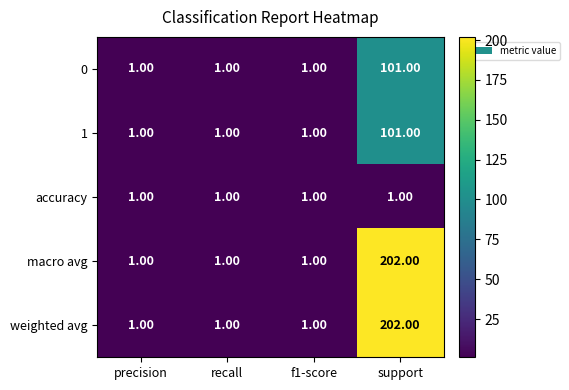

What is the sum of all macro avg values?

205